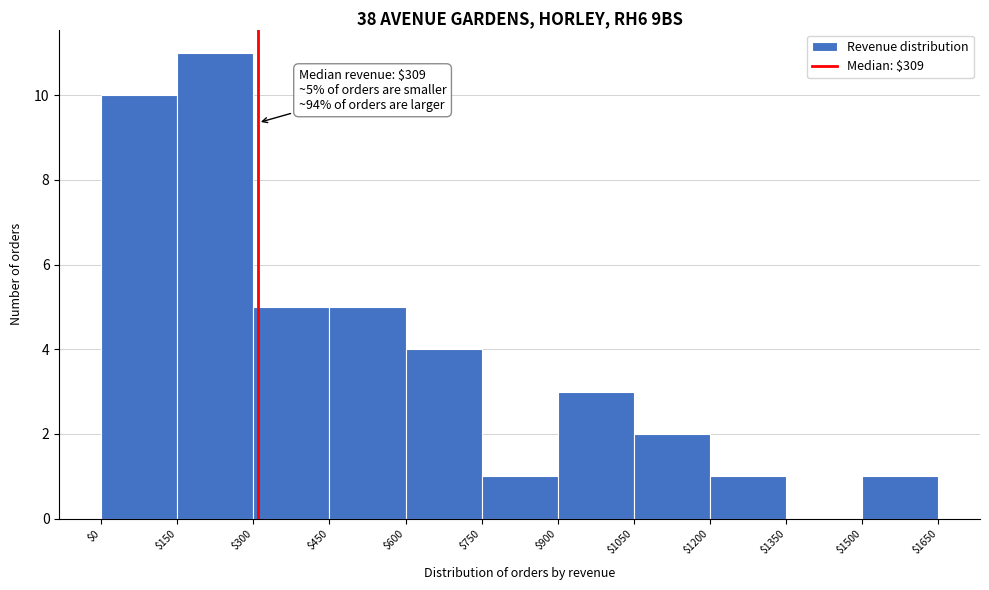

Over which range of the x-axis is the bar tallest?

$150 to $300